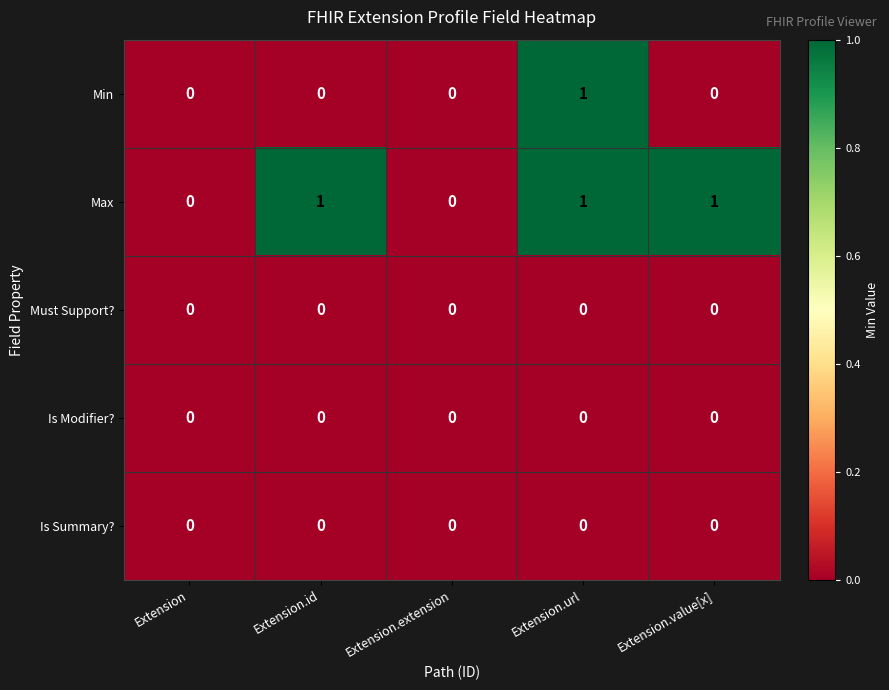

Which series changed the most between Extension.url and Extension.value[x]?

Min